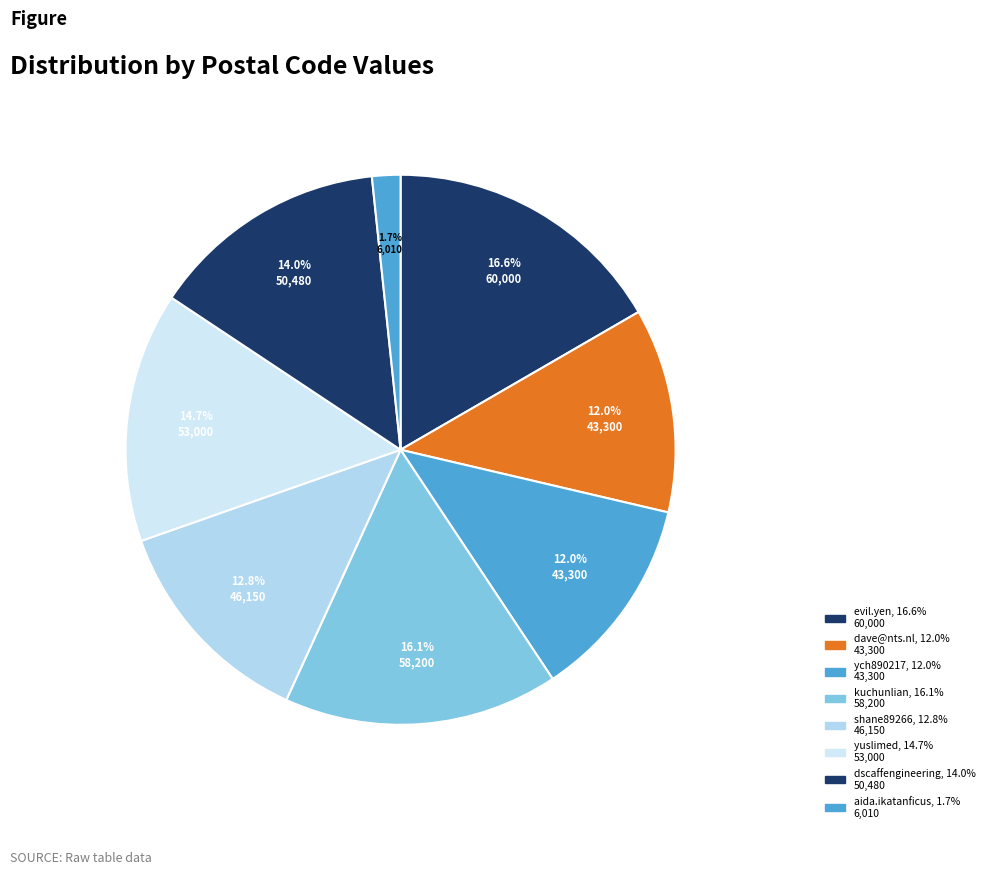

Does any single category account for the majority?

No